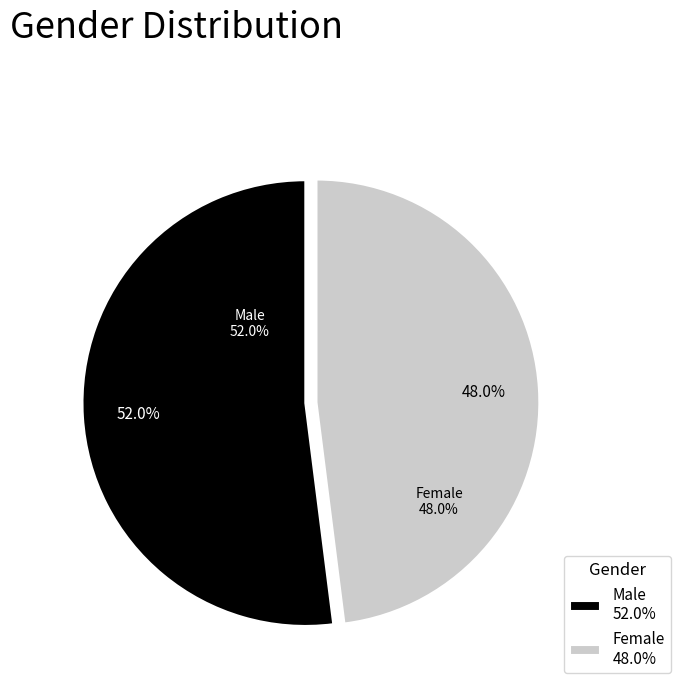

Which category has the smallest portion of the pie?

Female